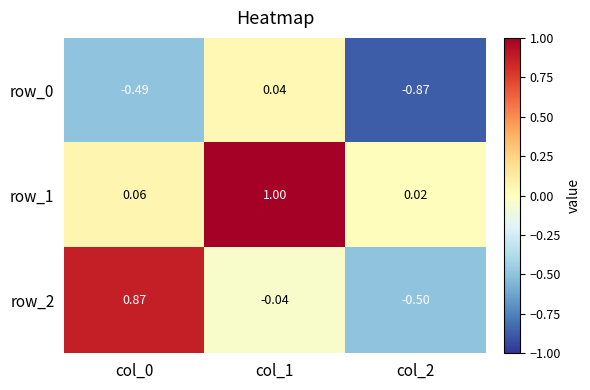

Is the value of row_0 at col_0 greater than the value of row_1 at col_1?

No